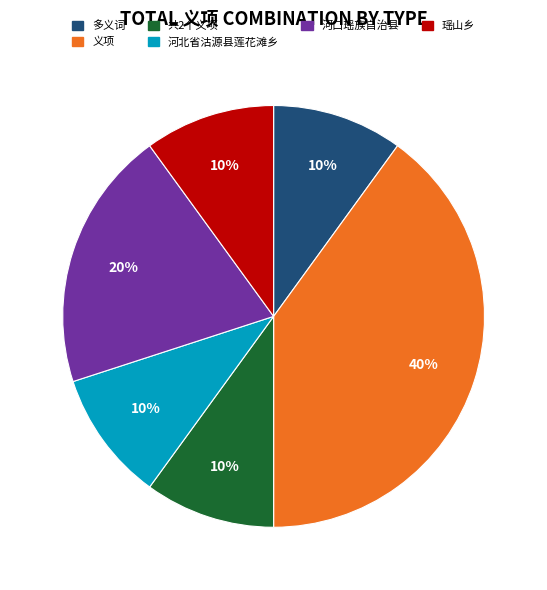

Do 河北省沽源县莲花滩乡 and 瑶山乡 together represent more than half of the pie?

No